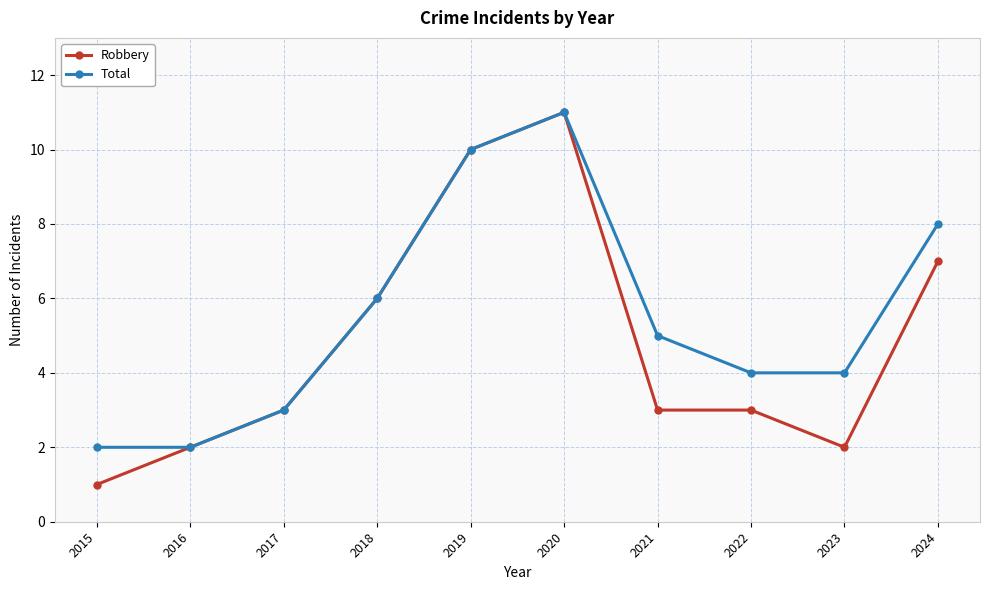

What is the greatest value displayed?

11